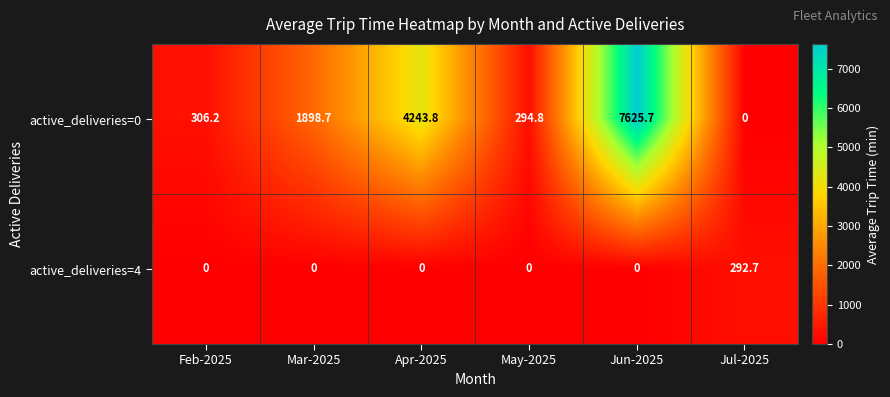

At which label is active_deliveries=0 closest to 3812?

Apr-2025